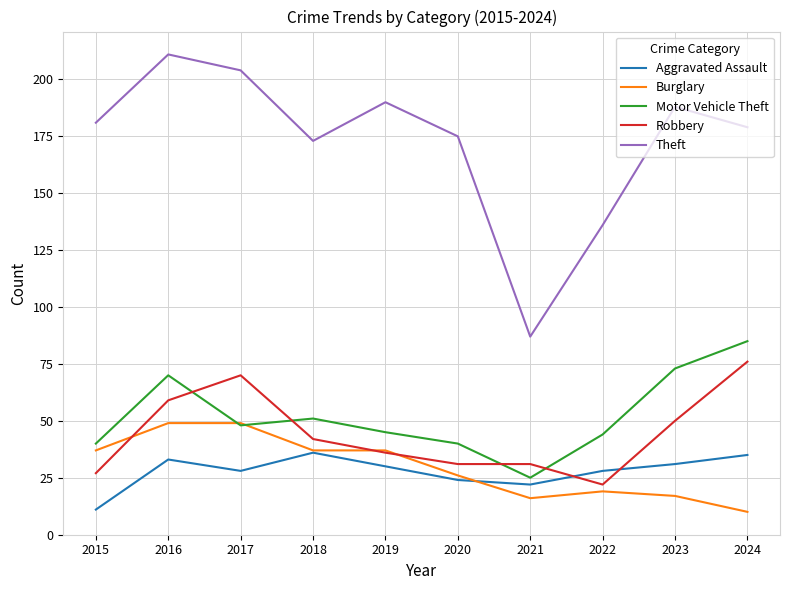

Where does the Aggravated Assault series first go above 30?

2016